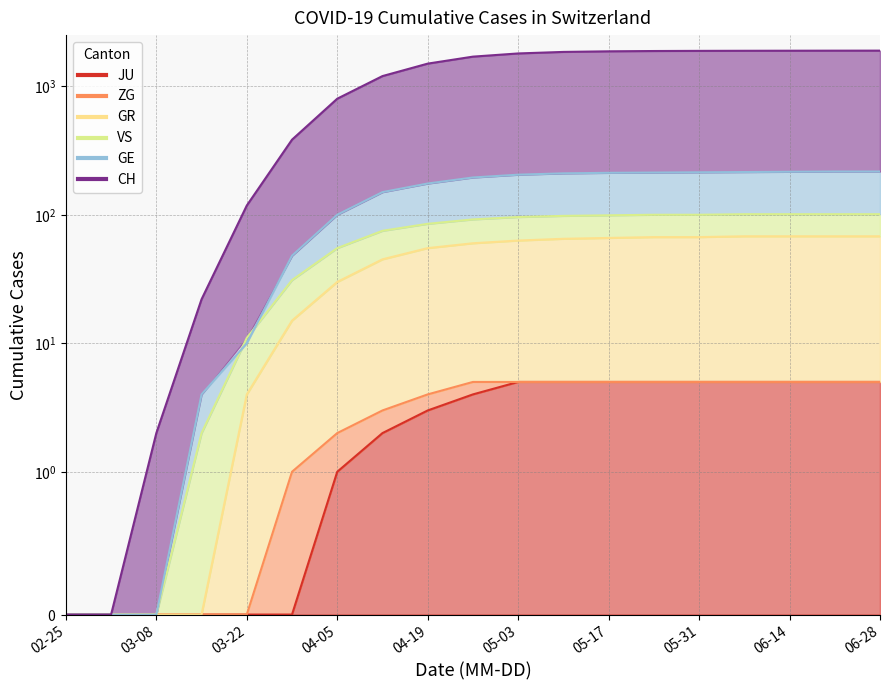

Which series has the largest range (max minus min)?

CH